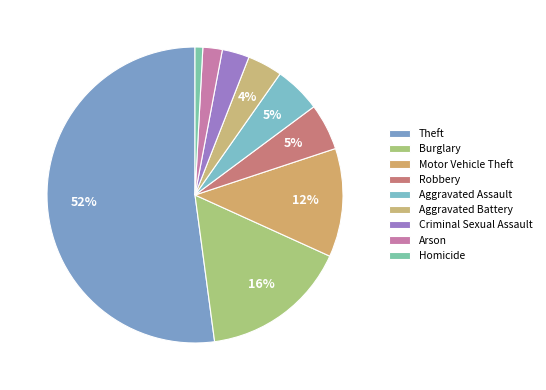

To the nearest percent, what is the average slice percentage?

11%